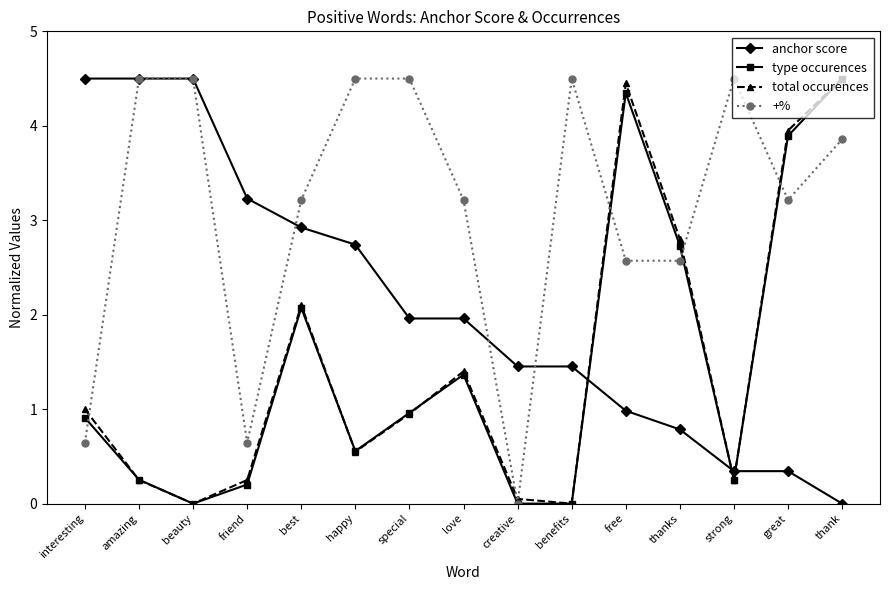

At which category is the sum across all series the highest?

thank